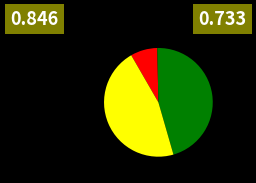

Is there a majority slice in this chart?

No